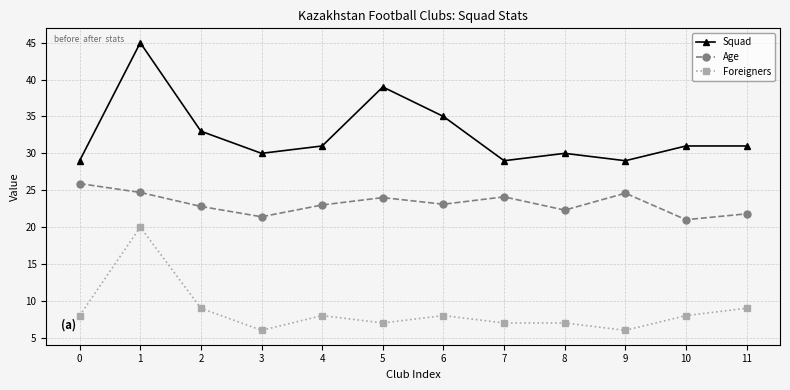

What is the maximum value for Age?

25.9